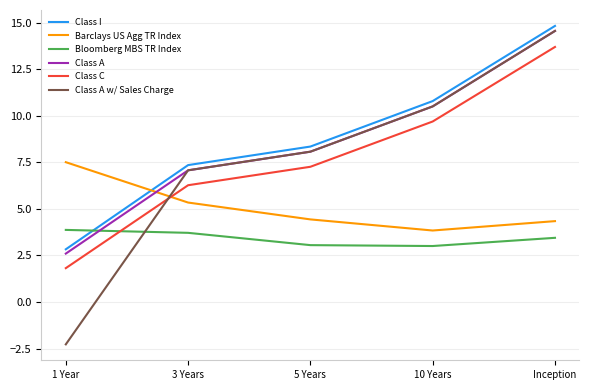

What is the approximate value of Bloomberg MBS TR Index at 5 Years?

3.1